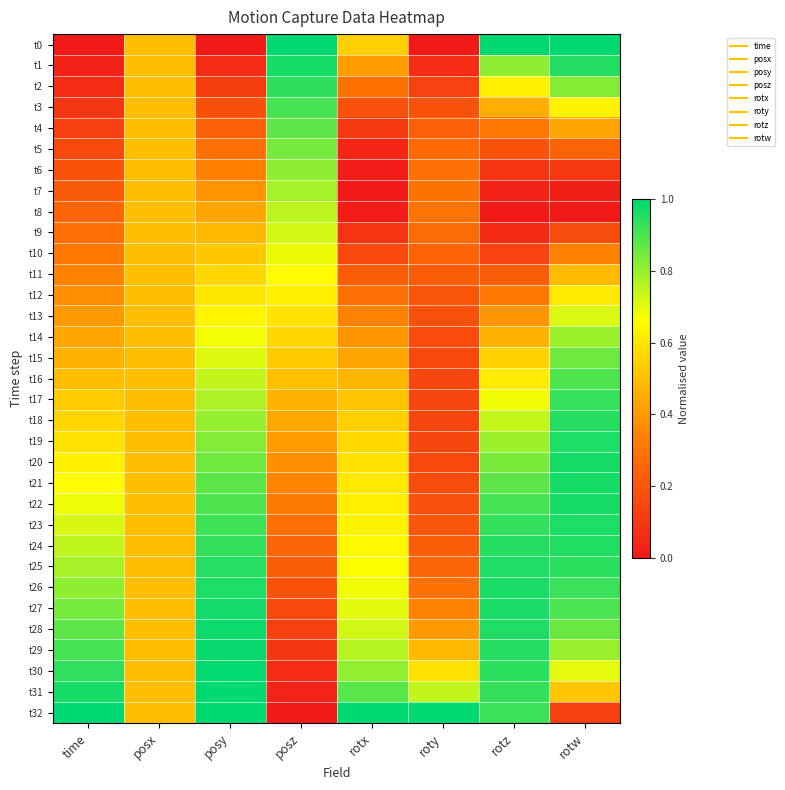

At which category is the sum across all series the highest?

rotw